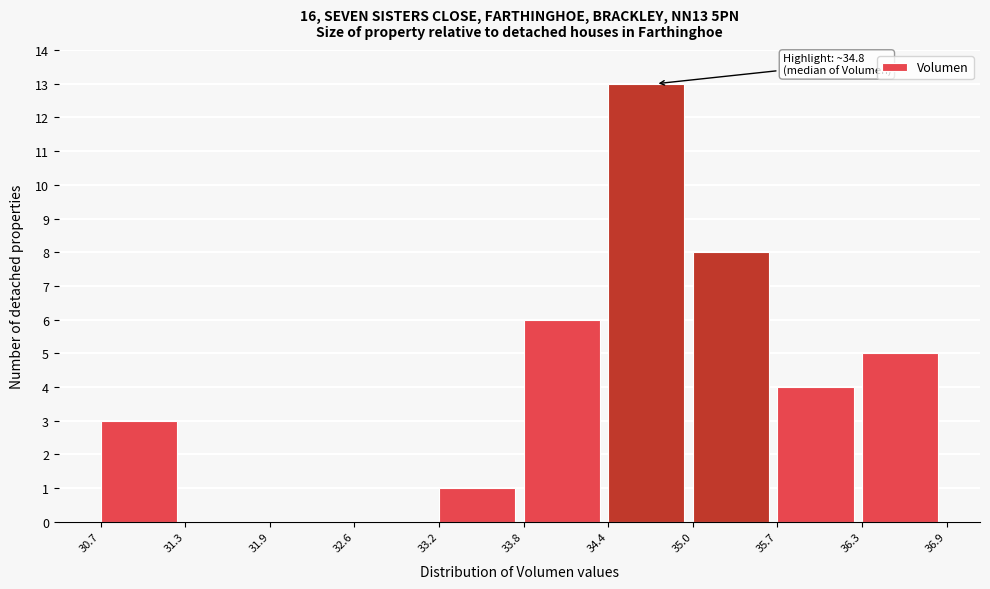

Over which range of the x-axis is the bar tallest?

34.4 to 35.0